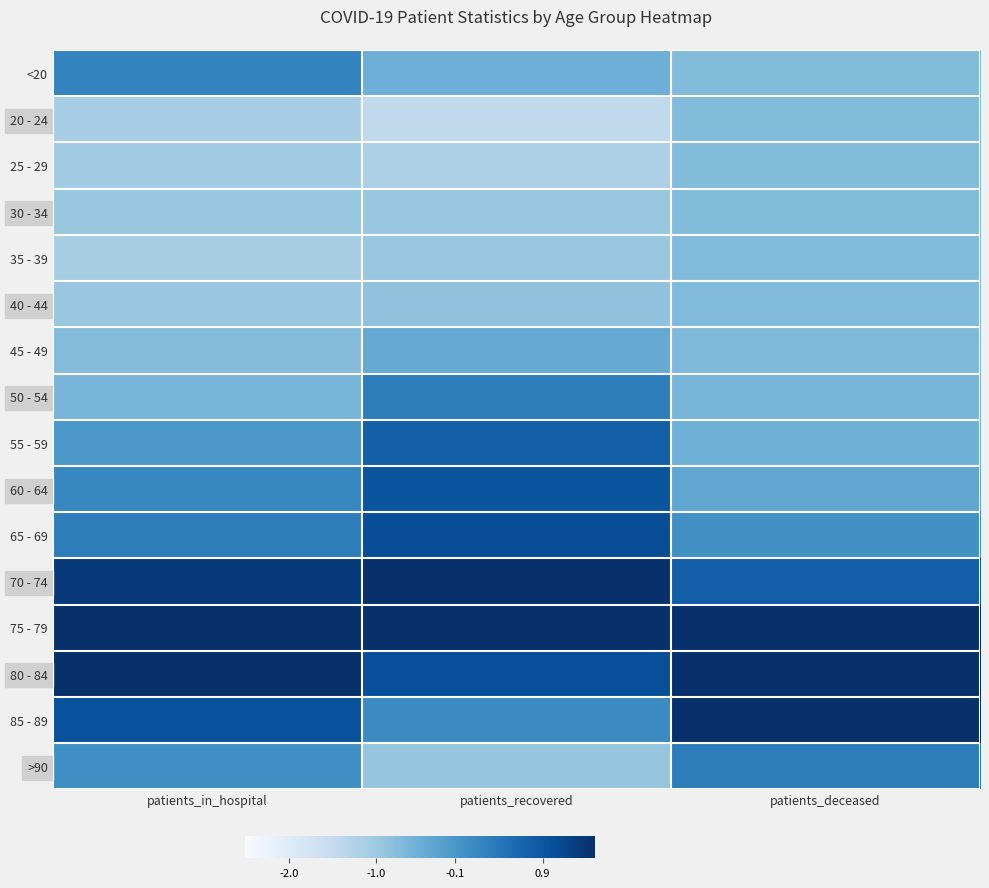

At which category does the chart reach its peak across all series?

patients_deceased